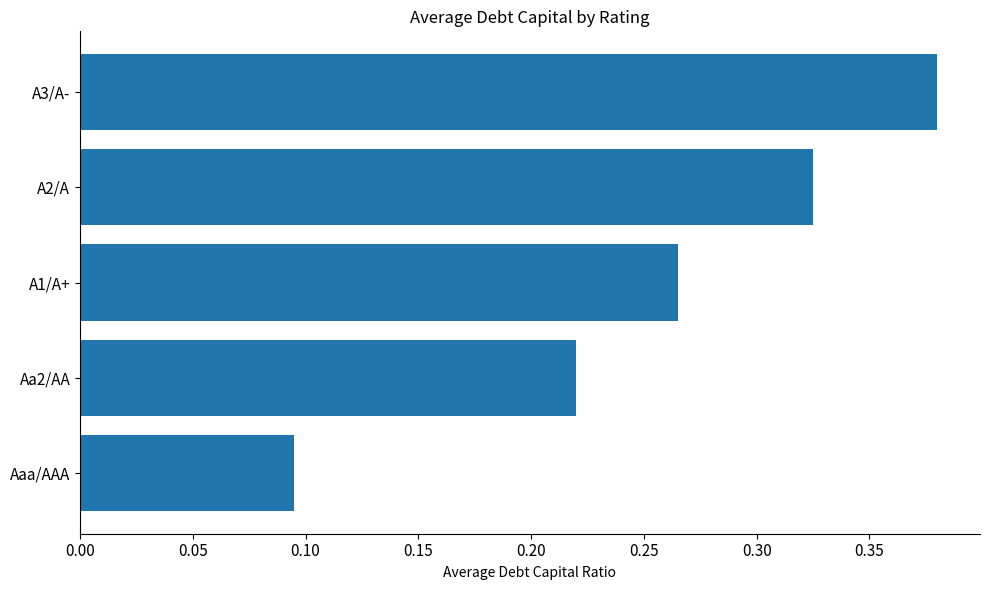

What is the change in value from Aa2/AA to A3/A-?

+0.2